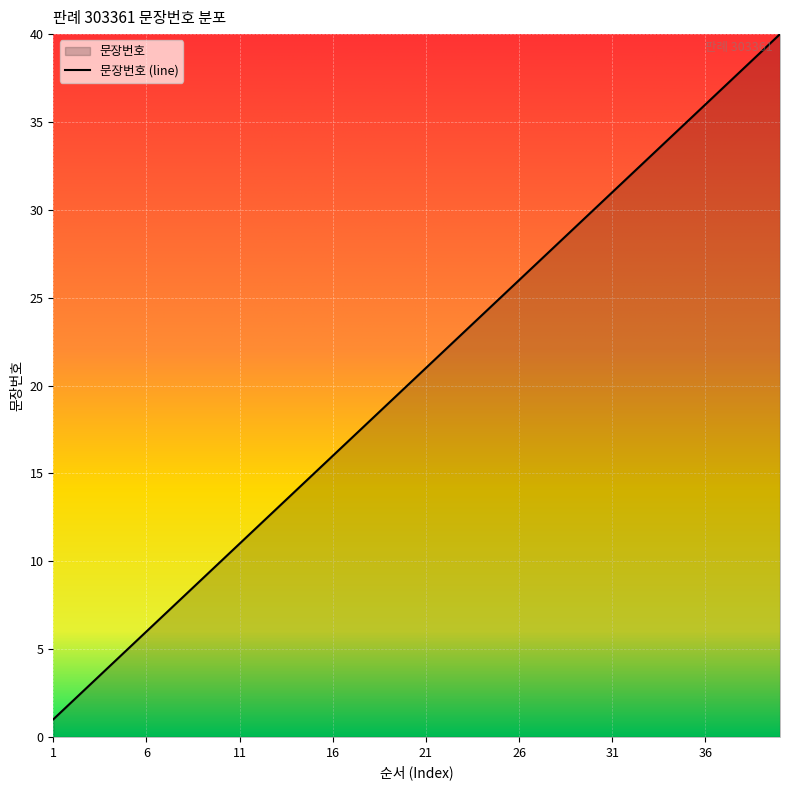

What is the difference between the maximum and minimum values?

39